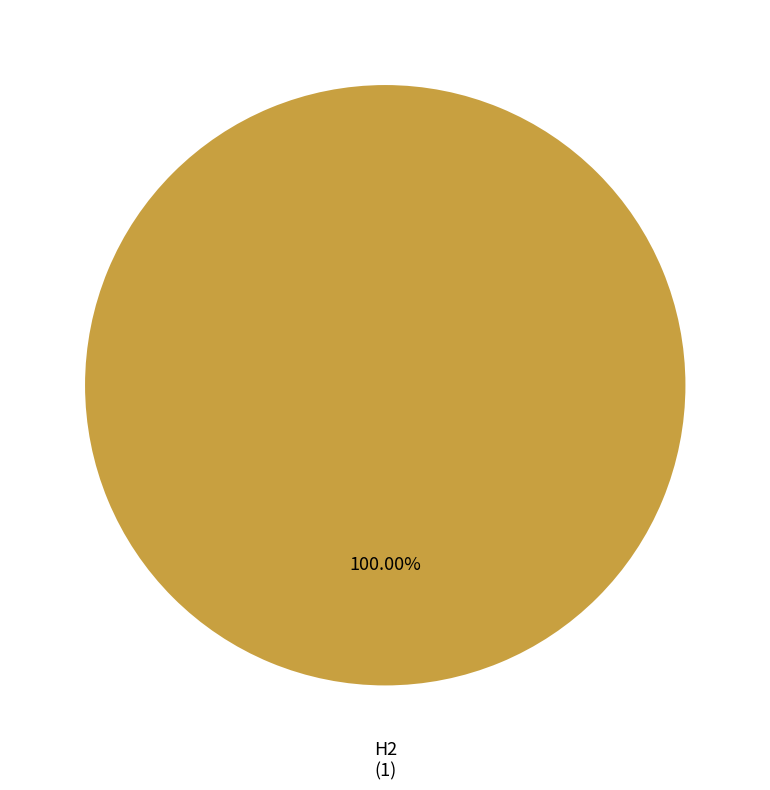

Is there any slice that represents more than half of the pie?

Yes